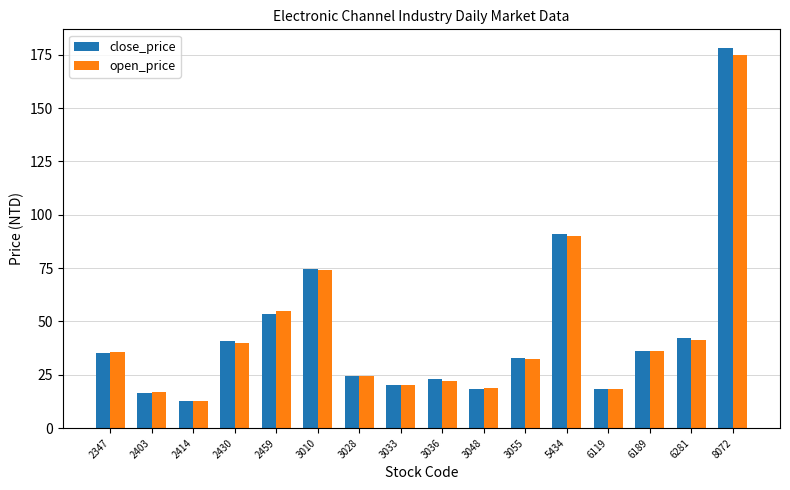

What is the approximate value of open_price at 2347?

35.6